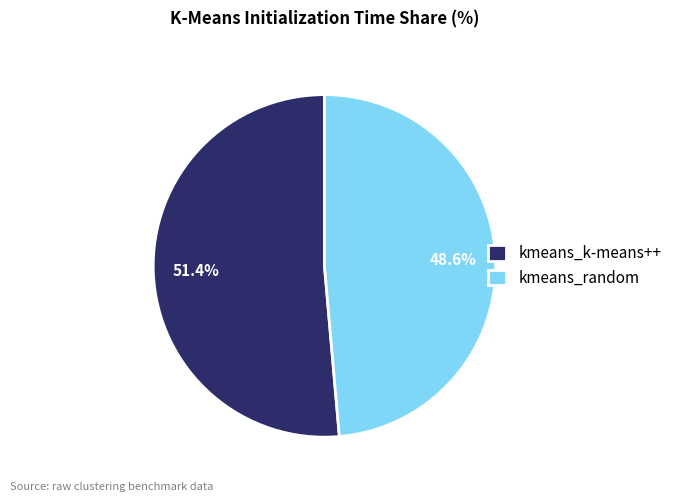

To the nearest percent, what is the difference between the kmeans_k-means++ and kmeans_random slice percentages?

3%